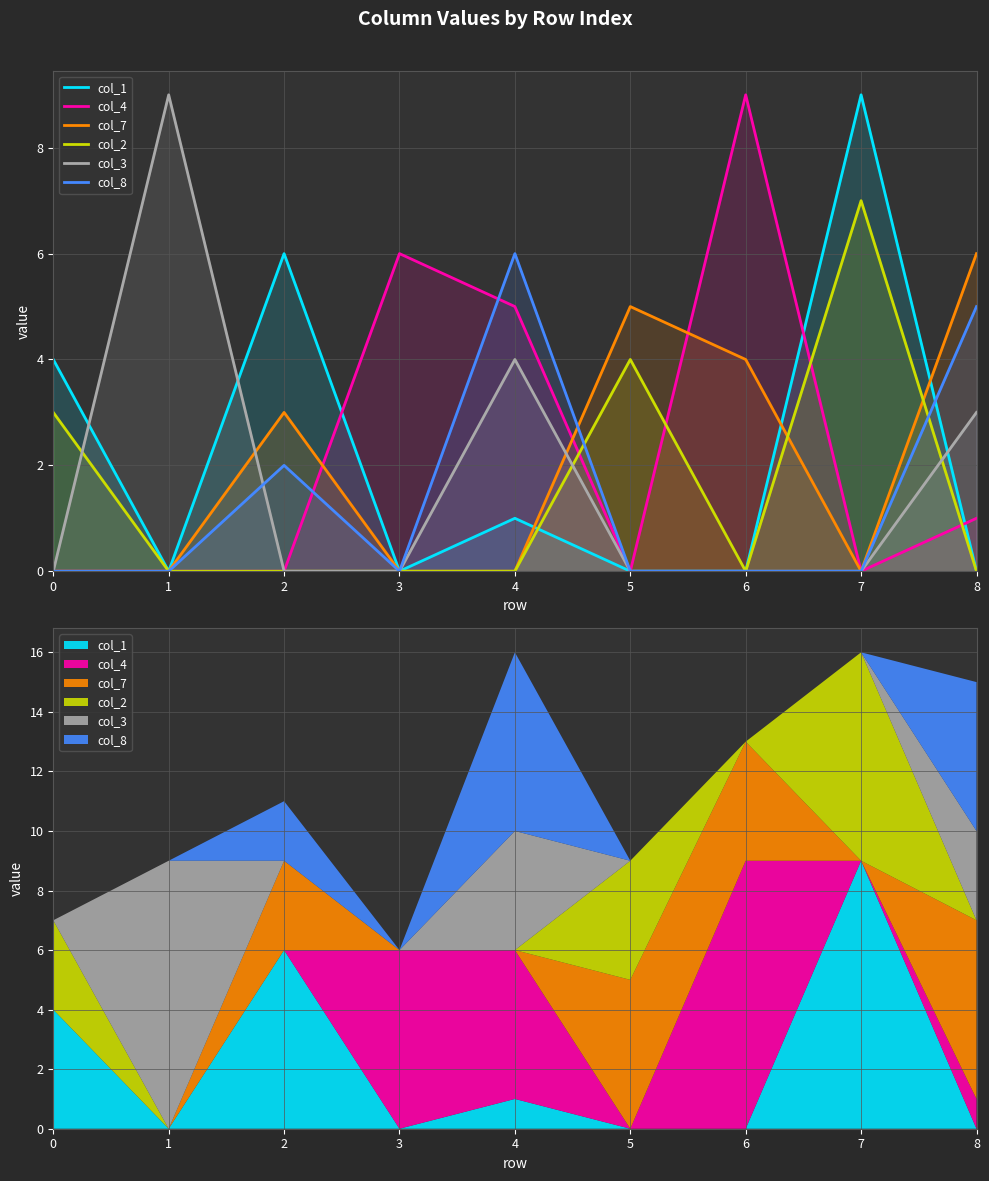

What is the total value across all series at 4?

16